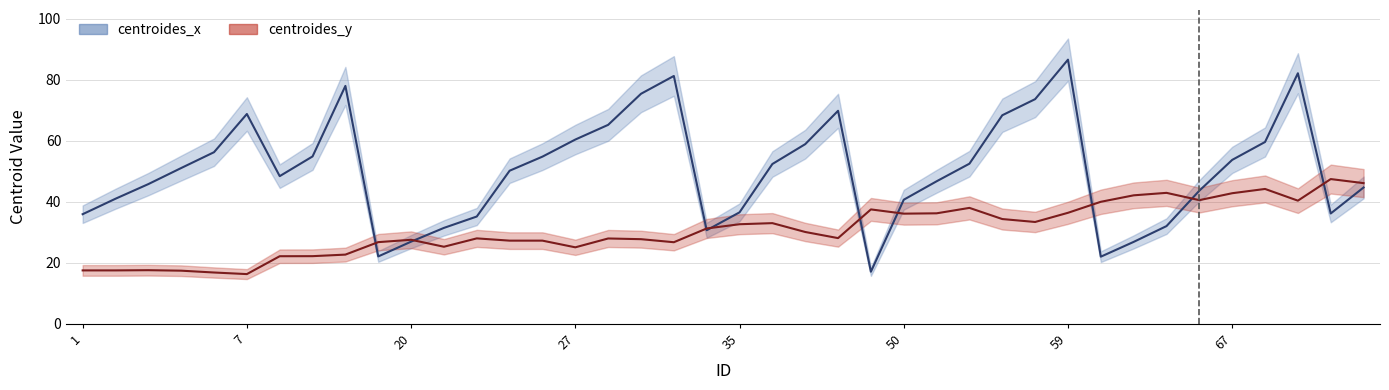

What is the sum of all centroides_x values?

2017.9